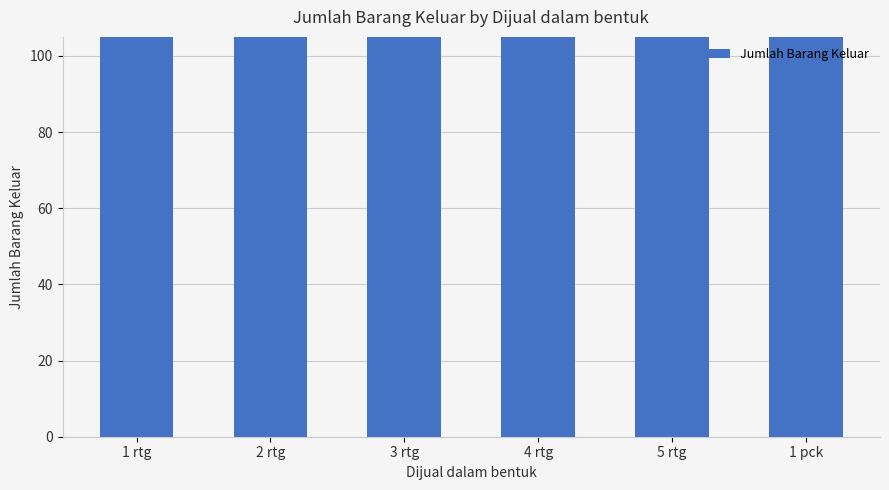

Which category has the highest value across all series?

1 pck